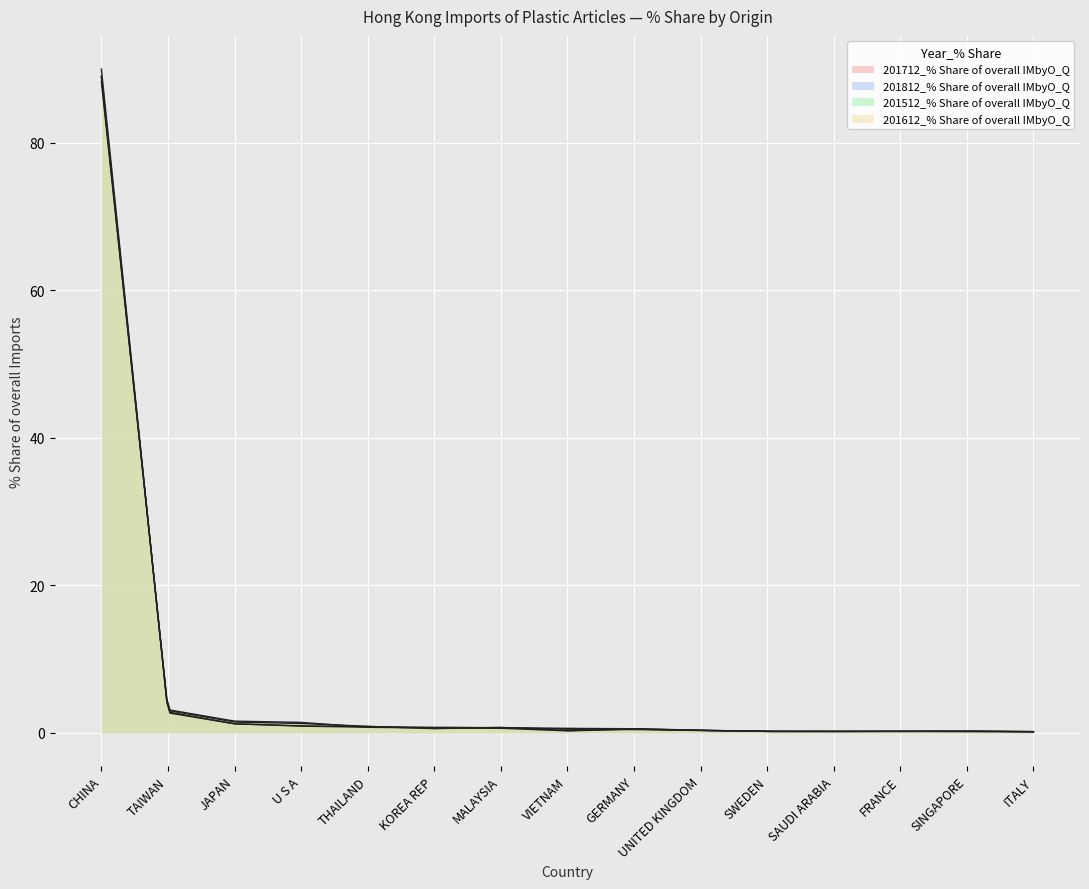

Where is the first local maximum for 201612_% Share of overall IMbyO_Q?

MALAYSIA